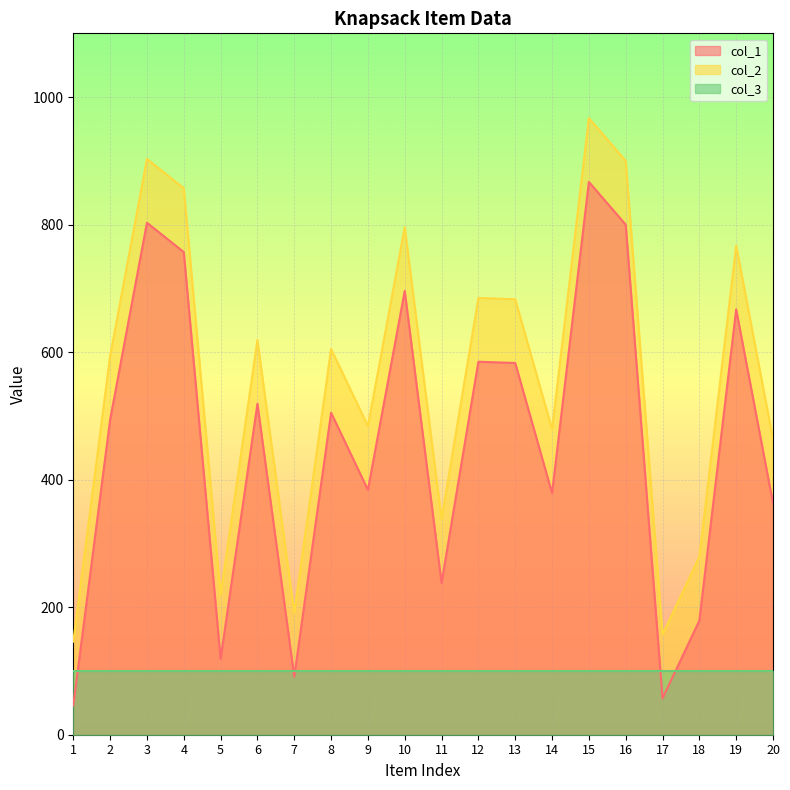

The value of col_1 at 3 is 803. True or false?

True